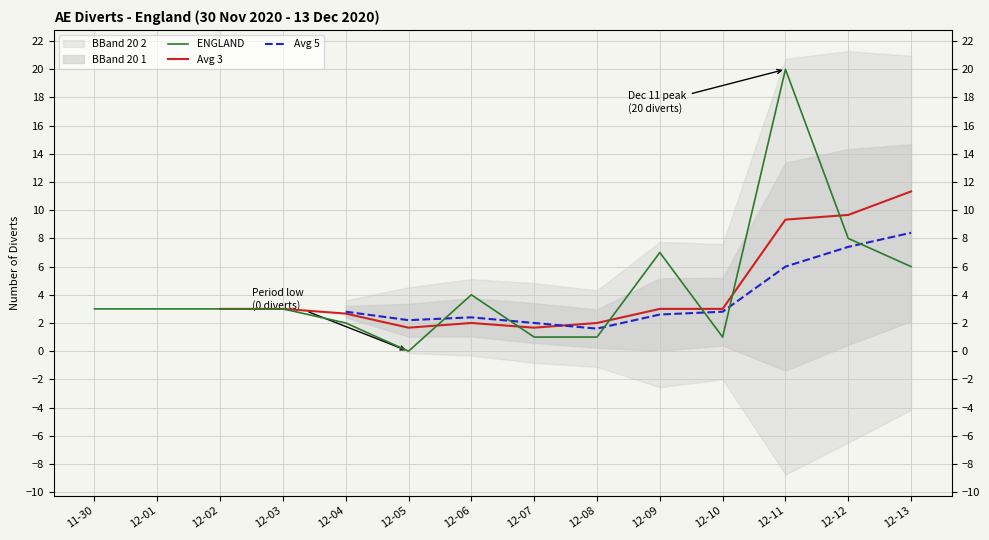

How many interior local peaks does the Avg 3 series have?

1